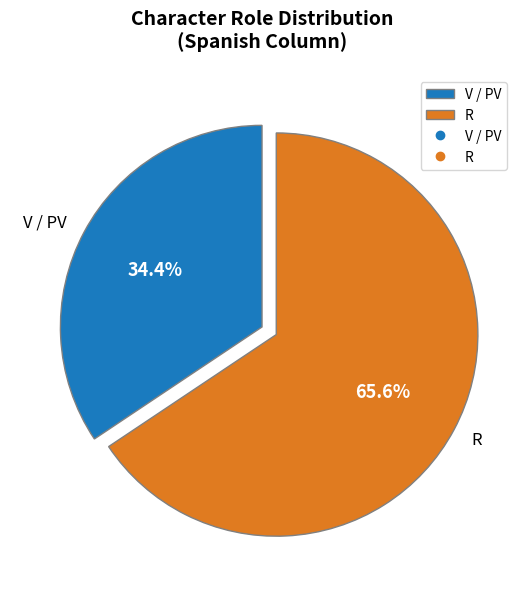

Rank the categories by value from highest to lowest.

R, V / PV